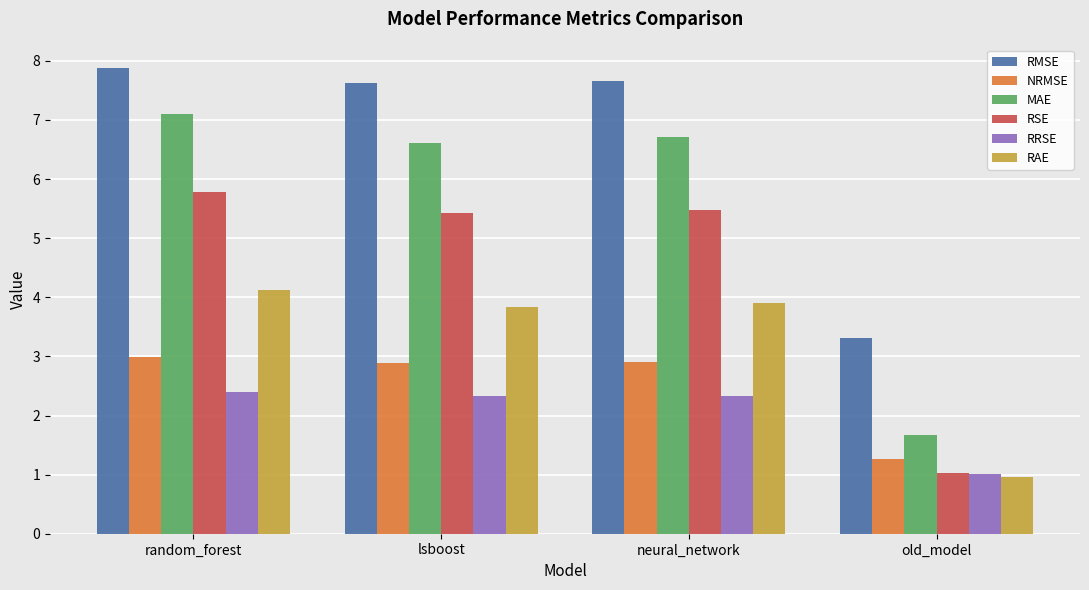

What is the label of the 2nd bar from the left?

lsboost